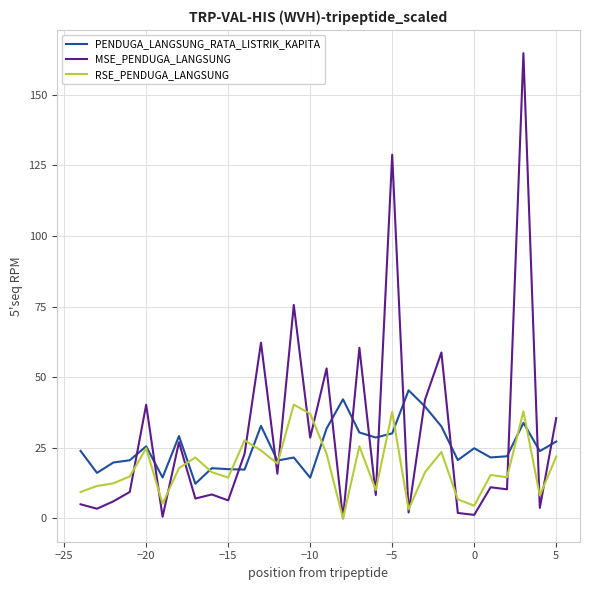

List the series in order of their peak value, lowest first.

RSE_PENDUGA_LANGSUNG, PENDUGA_LANGSUNG_RATA_LISTRIK_KAPITA, MSE_PENDUGA_LANGSUNG